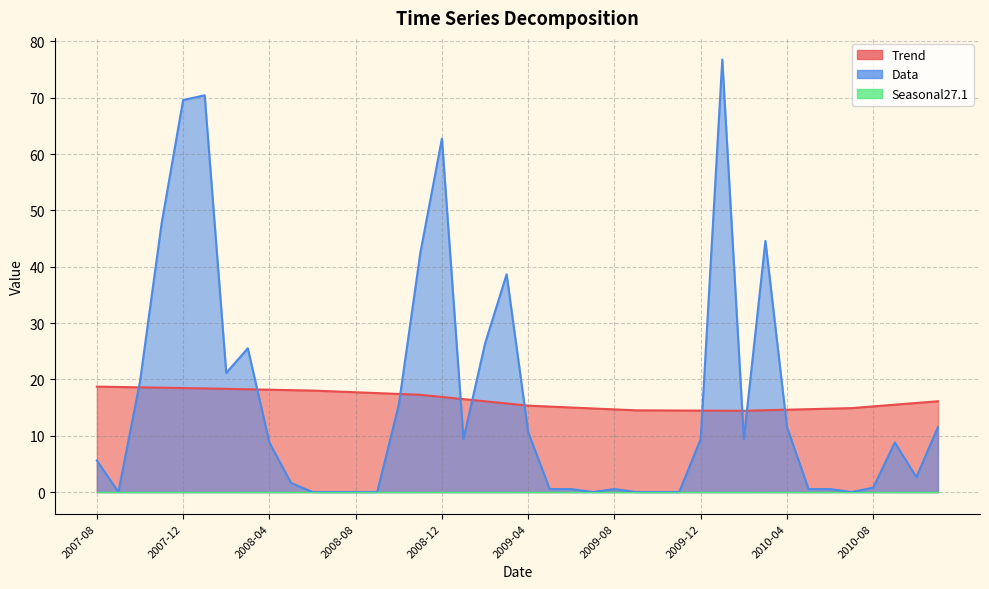

What is the value of the Data point at the 37th from the left?

0.8